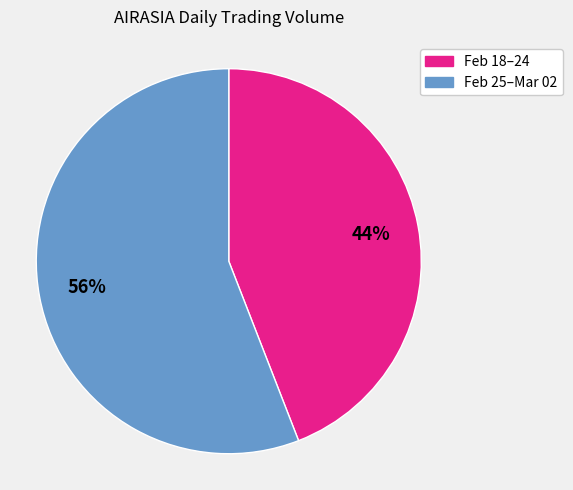

Is there a majority slice in this chart?

Yes